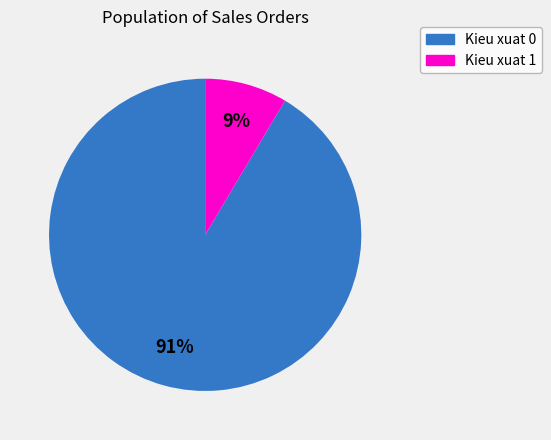

To the nearest percent, what is the average slice percentage?

50%